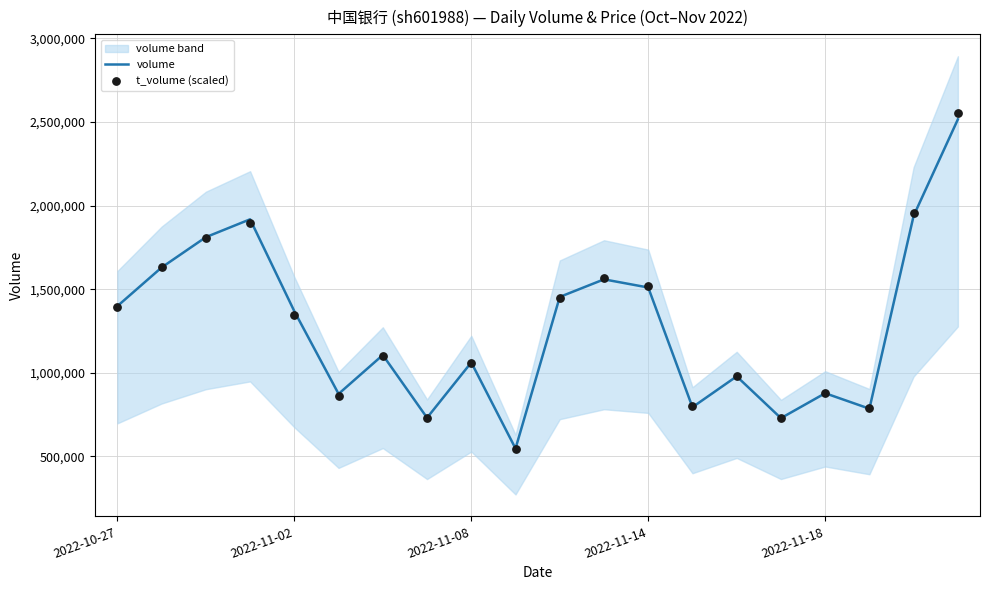

The value of volume at 2022-10-27 is 1398866. True or false?

True